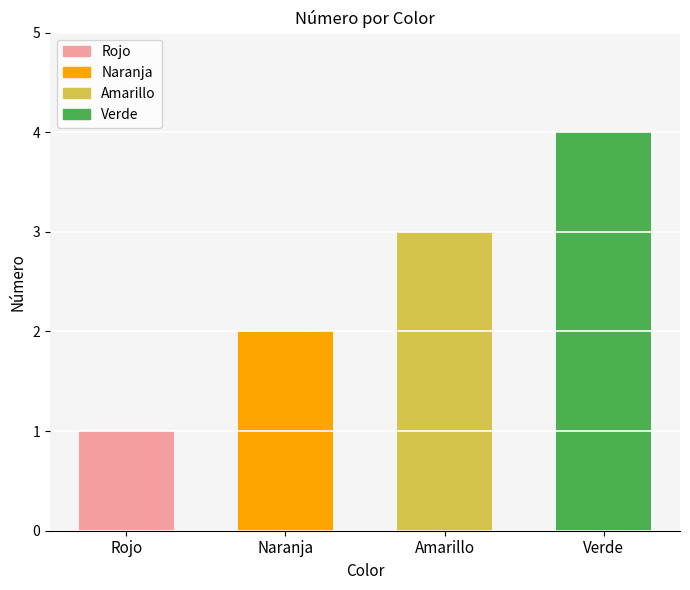

Rank the categories by value from highest to lowest.

Verde, Amarillo, Naranja, Rojo